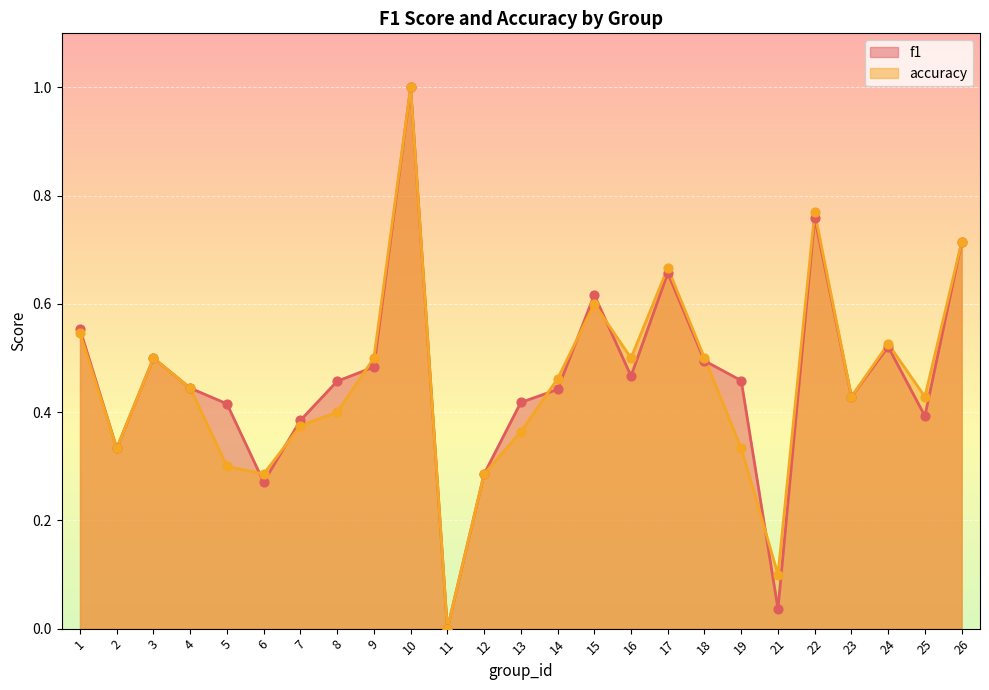

Which series has the largest Y range (max minus min)?

f1